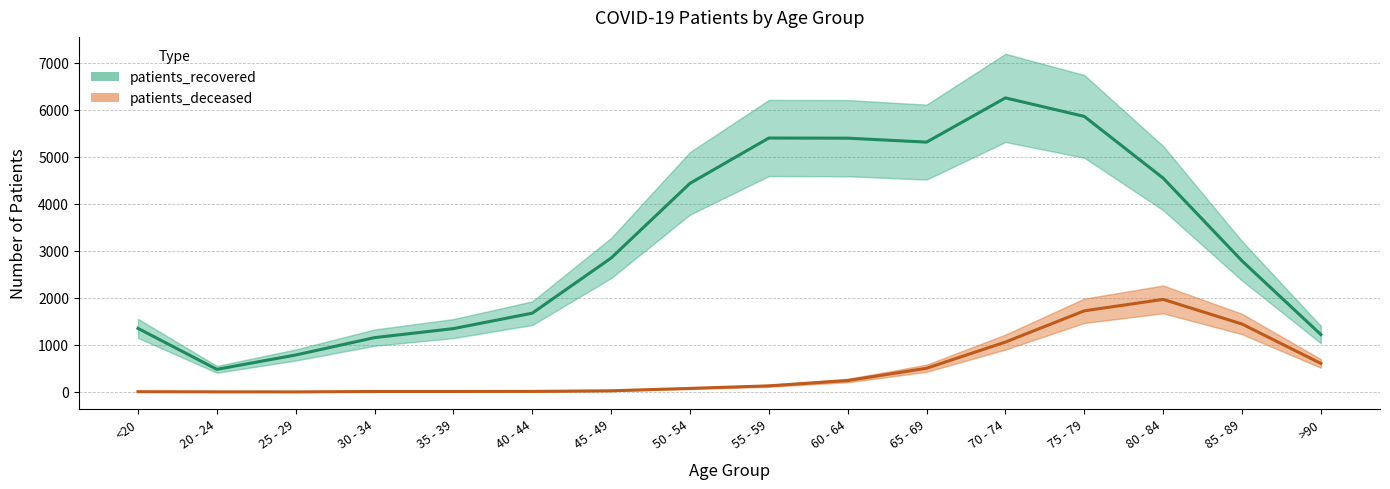

At how many categories does at least one series exceed 883?

14